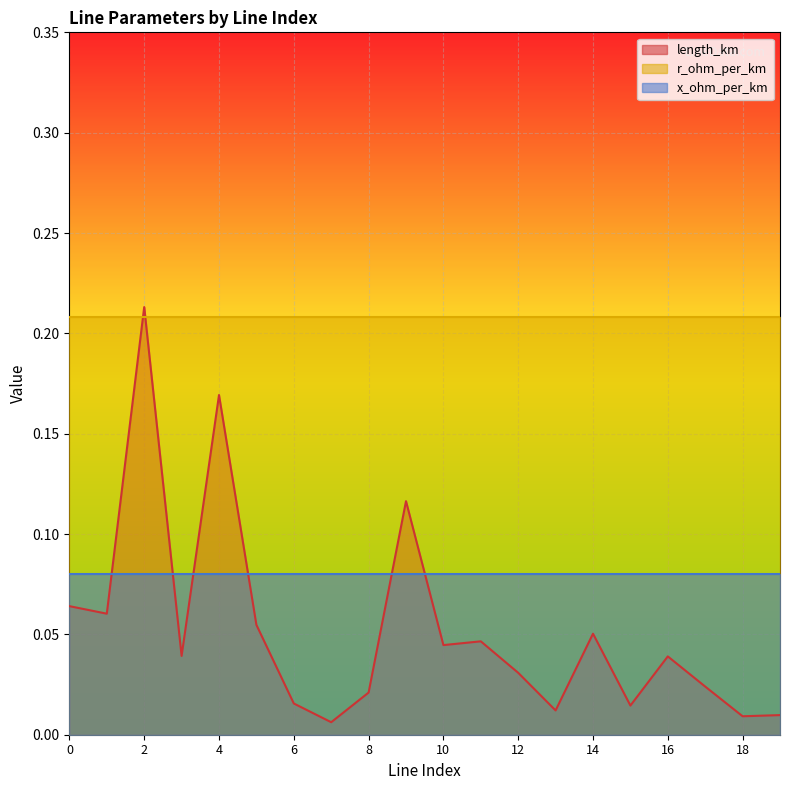

At which category is the sum across all series the highest?

2